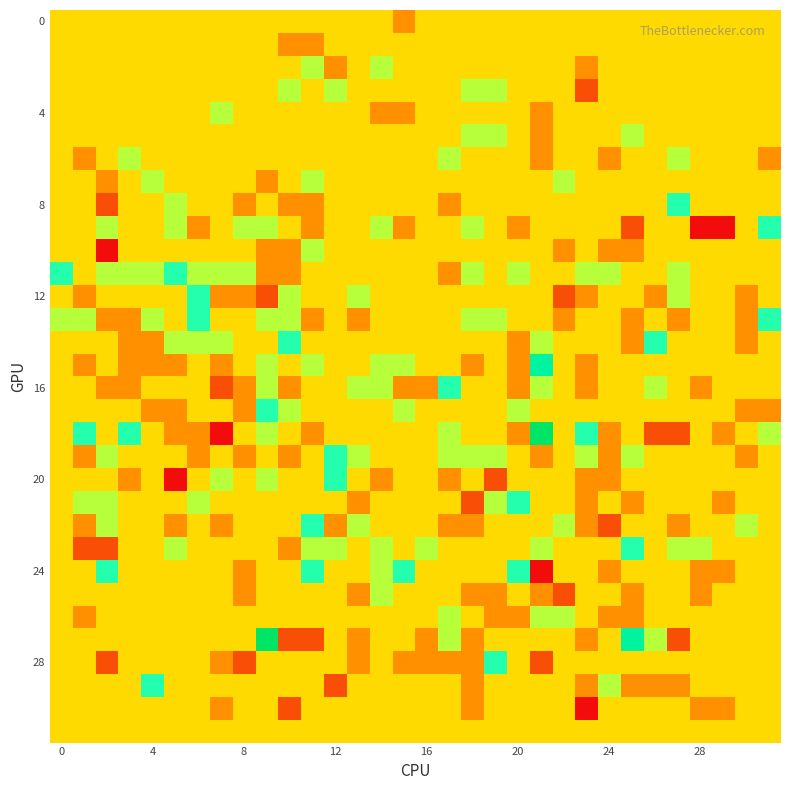

Count the number of categories in the chart.

32